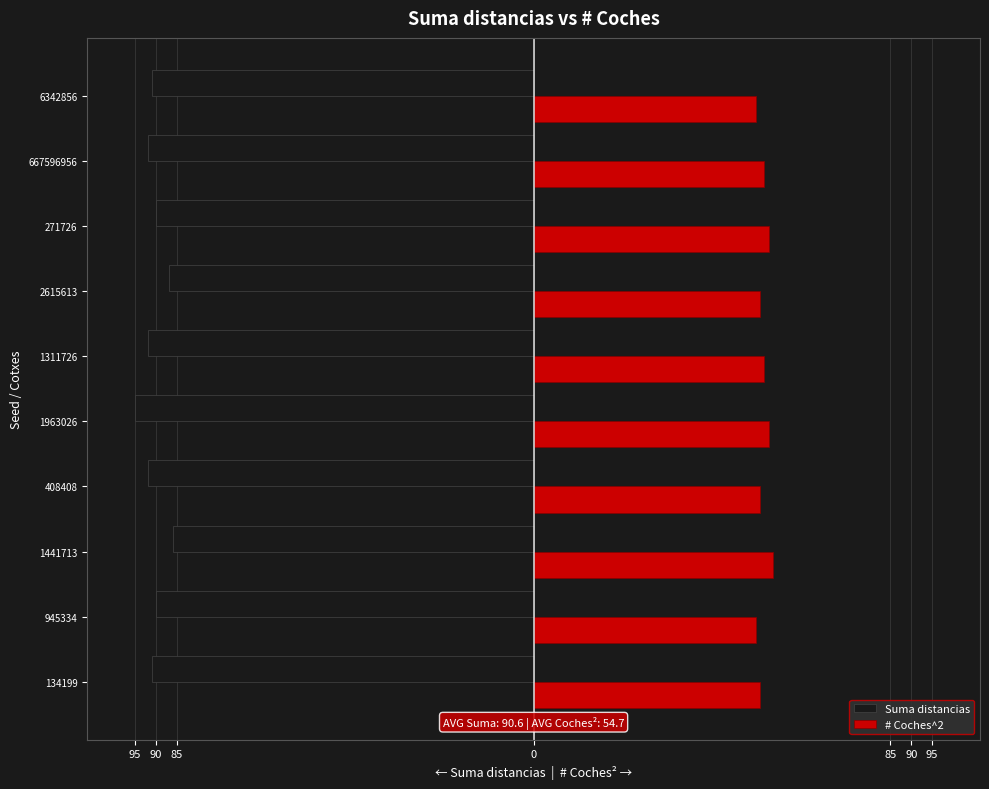

What are all the series names shown in the legend?

Suma distancias, # Coches^2